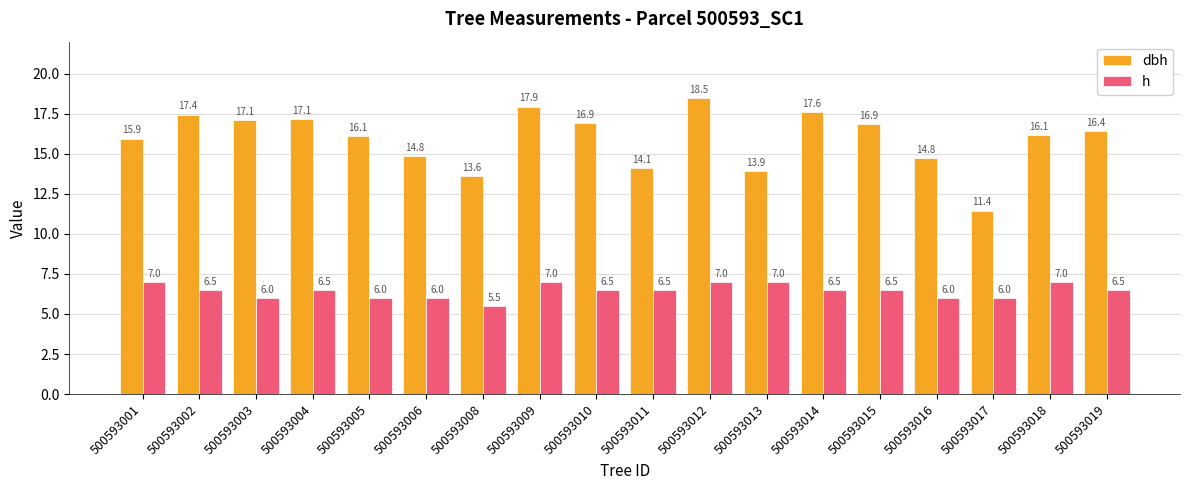

What is the lowest value of the h series?

5.5